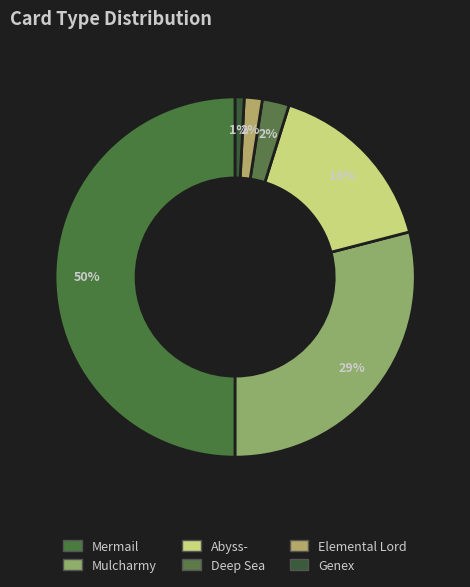

How many slices are in this pie chart?

6